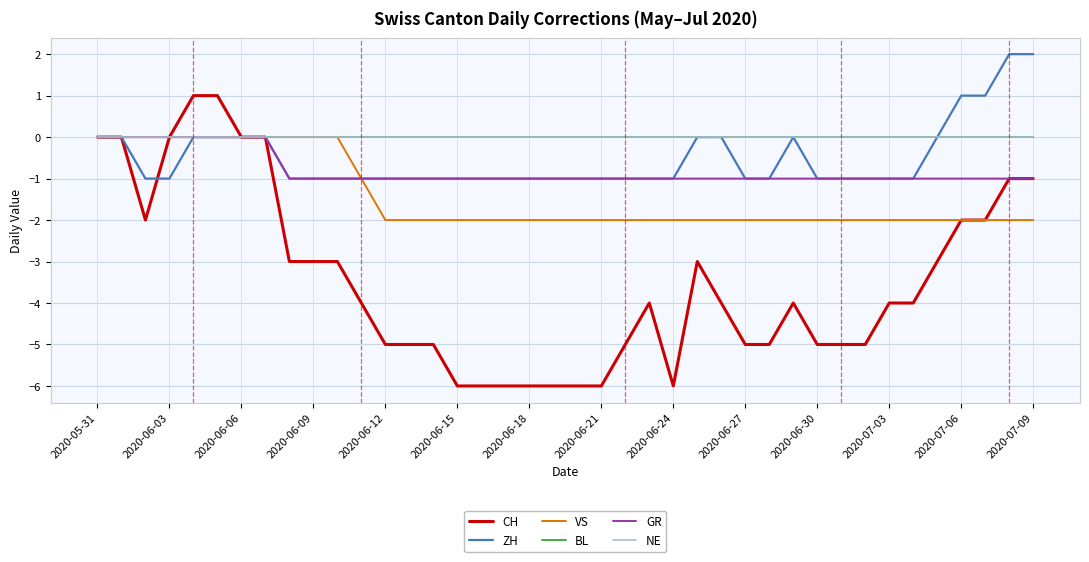

How many distinct data groups are displayed?

6